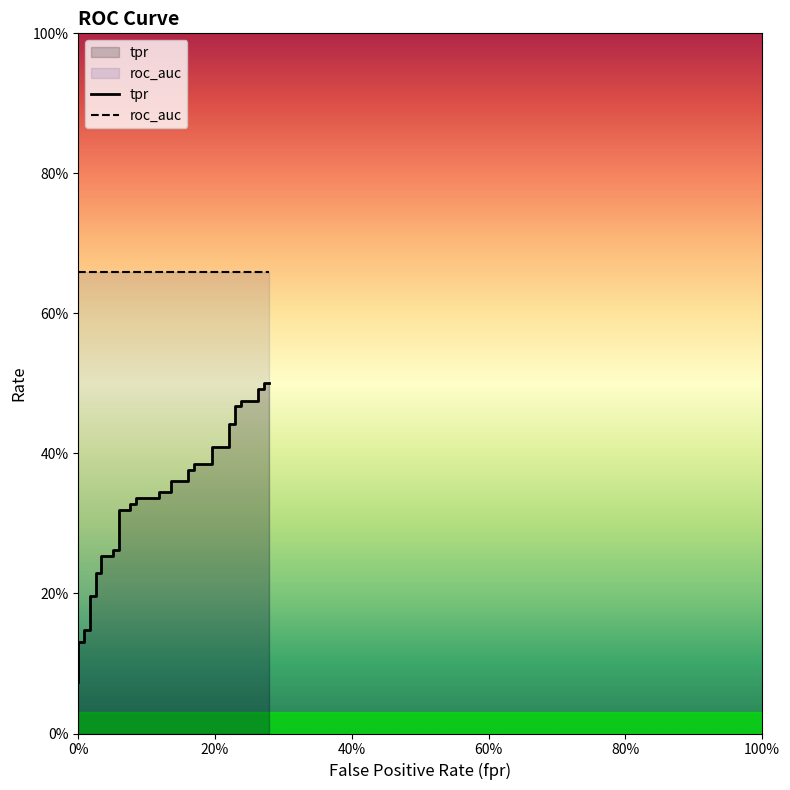

What is the difference between the highest and lowest values at 6?

0.6